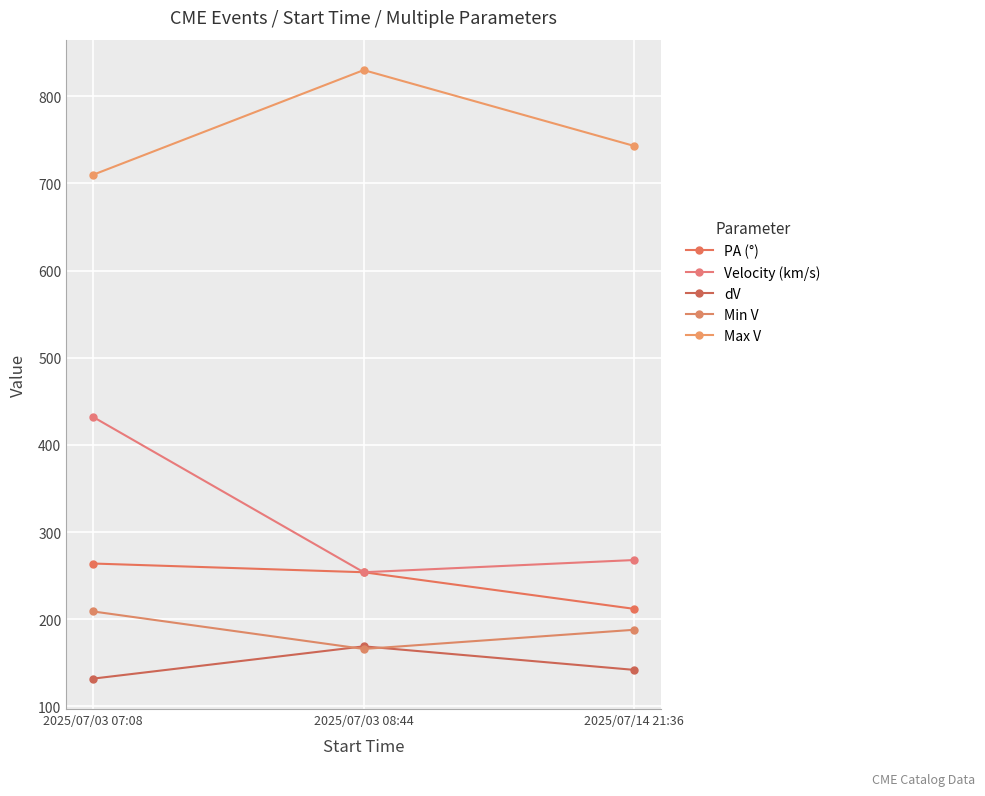

Which has a higher value, 2025/07/03 07:08 or 2025/07/14 21:36?

2025/07/03 07:08